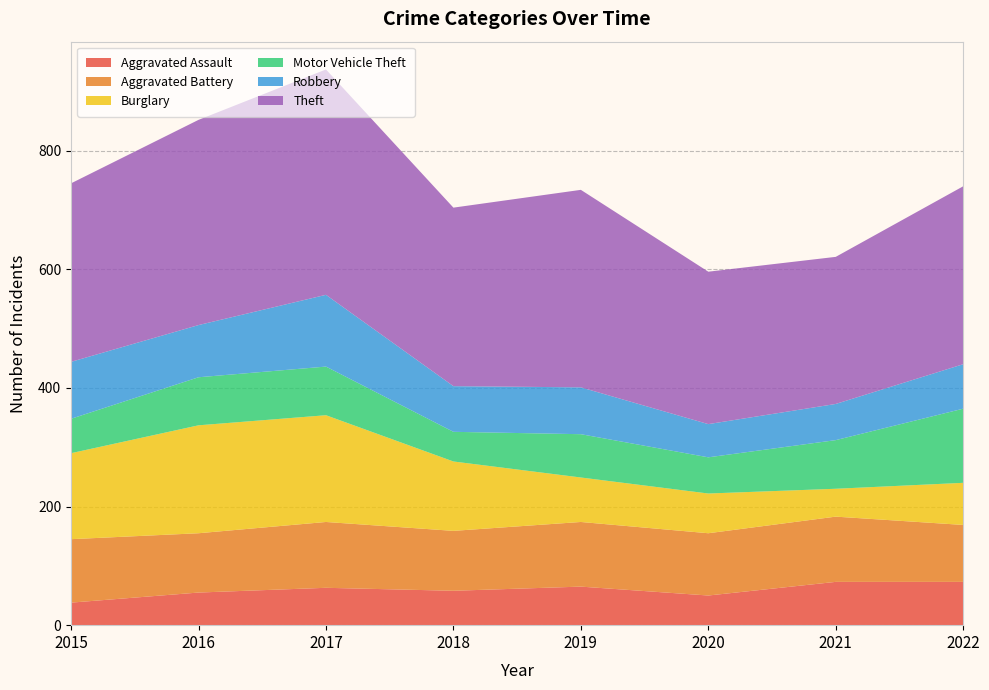

Reading right to left, list all the values displayed in this chart.

Aggravated Assault: 2022=73	2021=73	2020=50	2019=65	2018=58	2017=63	2016=55	2015=38
Aggravated Battery: 2022=96	2021=110	2020=105	2019=109	2018=101	2017=111	2016=100	2015=107
Burglary: 2022=71	2021=47	2020=67	2019=75	2018=117	2017=180	2016=182	2015=145
Motor Vehicle Theft: 2022=125	2021=82	2020=61	2019=73	2018=50	2017=82	2016=81	2015=58
Robbery: 2022=75	2021=61	2020=56	2019=79	2018=77	2017=121	2016=88	2015=96
Theft: 2022=300	2021=248	2020=257	2019=333	2018=301	2017=380	2016=346	2015=301